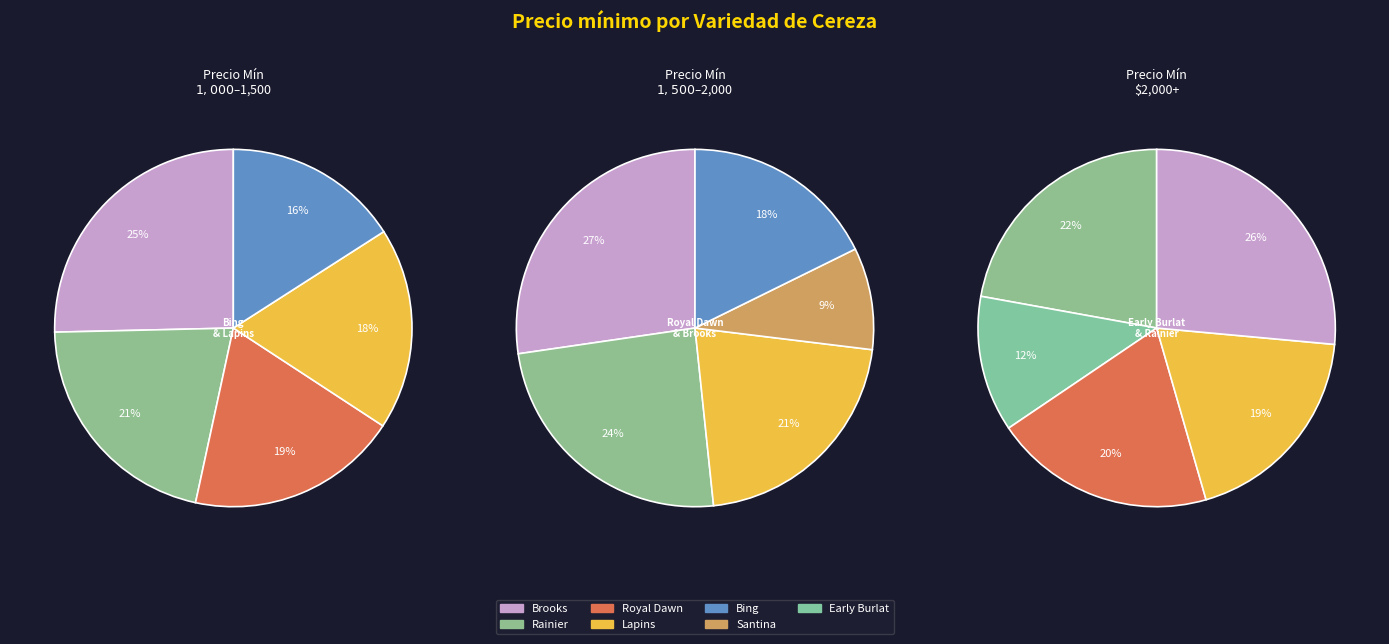

To the nearest percent, what is the difference between the Rainier and Brooks slice percentages?

3%